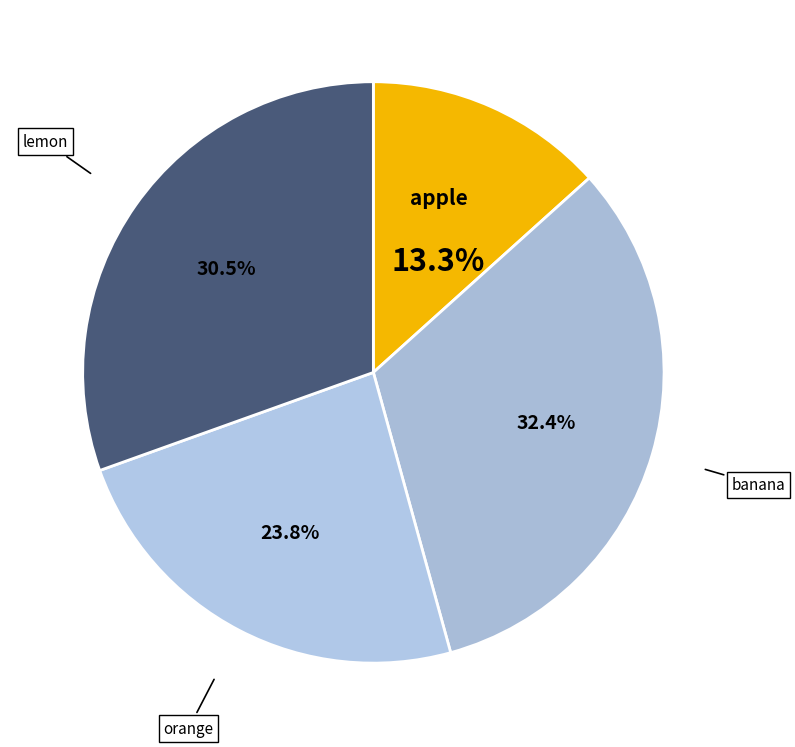

Combined, what portion of the pie is banana and lemon?

62.9%